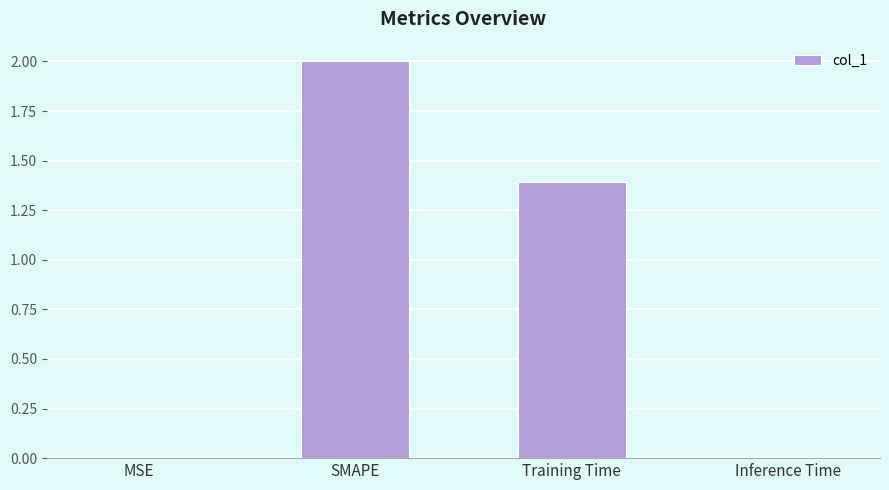

Which has a higher value, MSE or Training Time?

Training Time